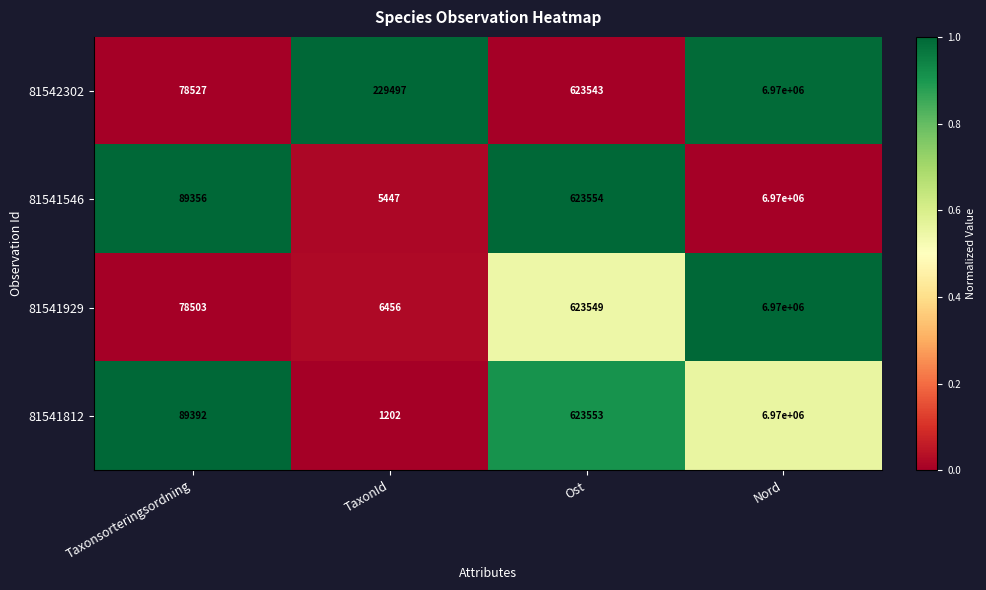

At which category is the sum across all series the highest?

Nord